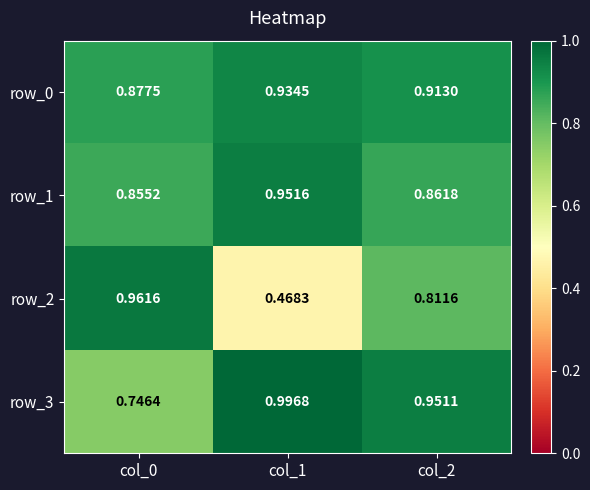

Is the value of row_3 at col_1 greater than the value of row_2 at col_0?

Yes